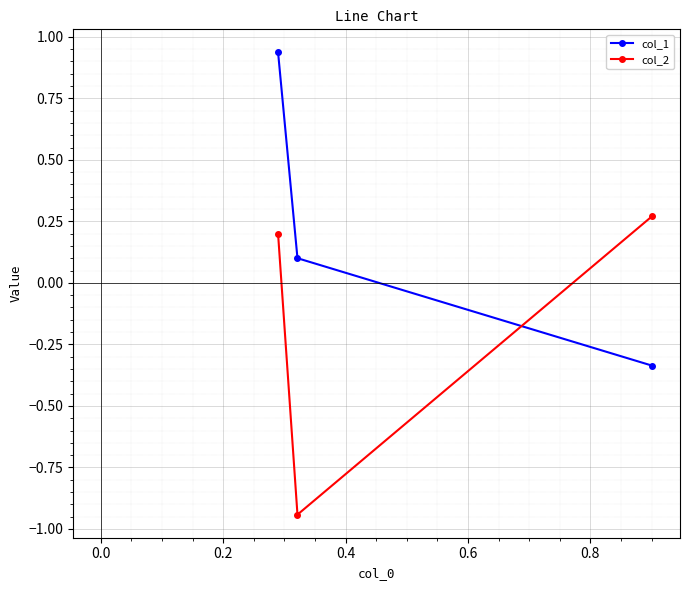

Rank the series by their maximum value, from highest to lowest.

col_1, col_2